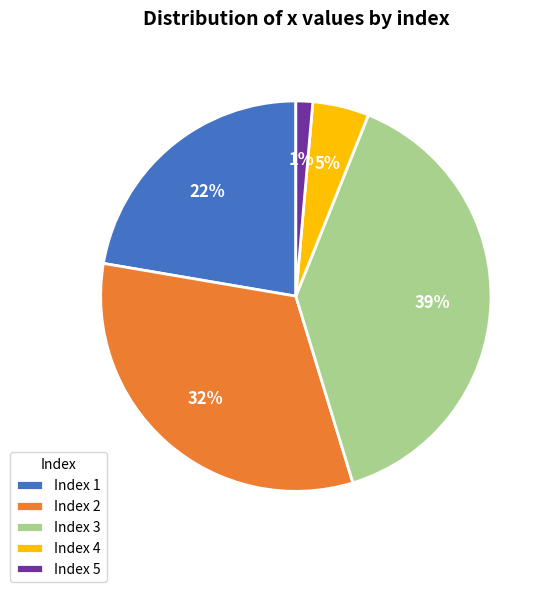

Rank the categories by value from lowest to highest.

Index 5, Index 4, Index 1, Index 2, Index 3